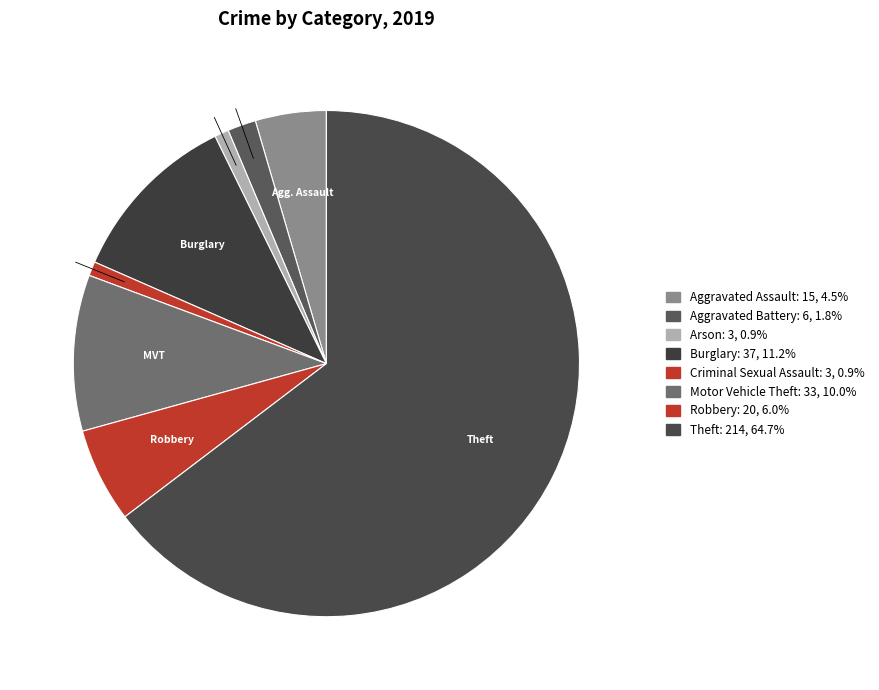

What is the total percentage of Theft and Aggravated Assault?

69.2%